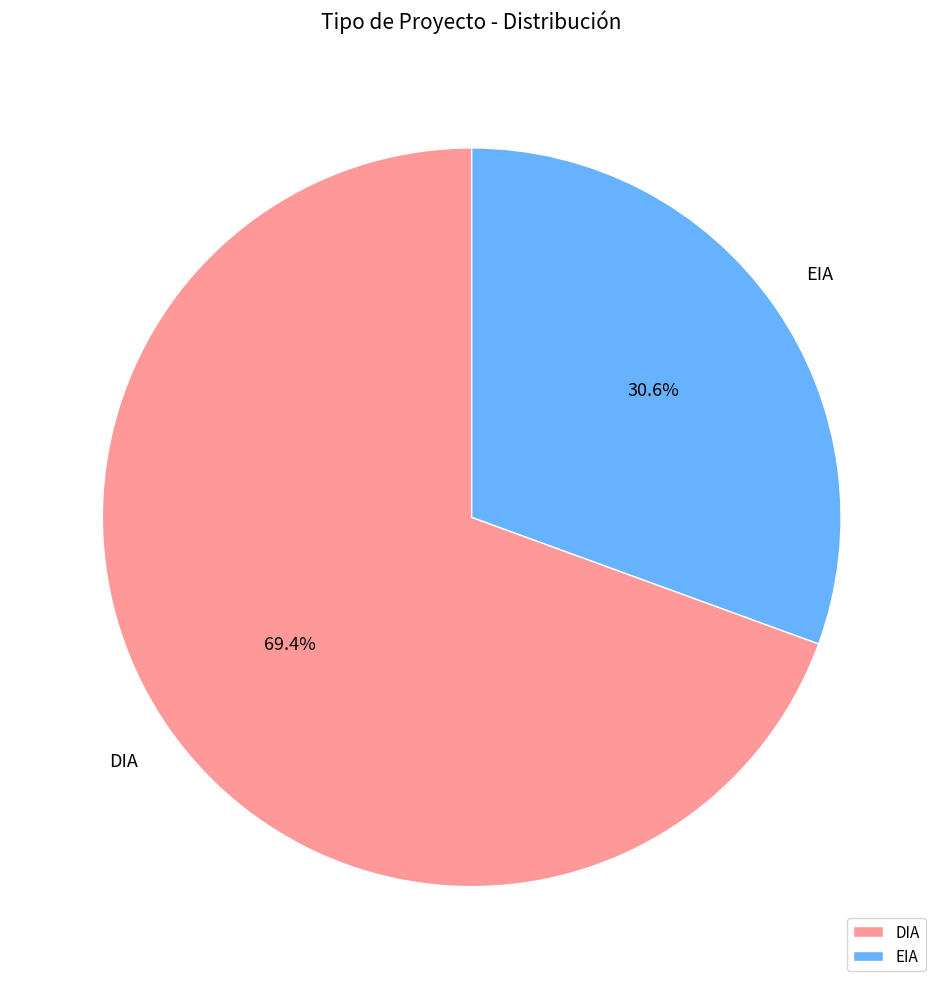

Which slice is the largest?

DIA